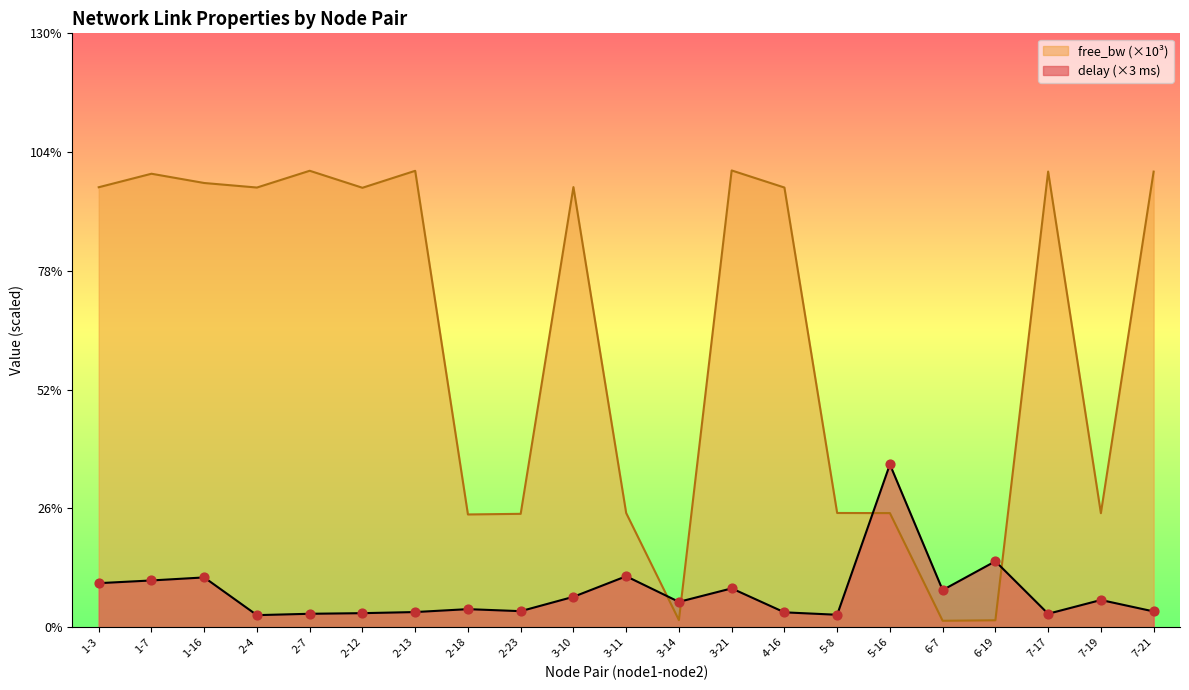

Which series reaches the maximum Y coordinate?

free_bw_scaled